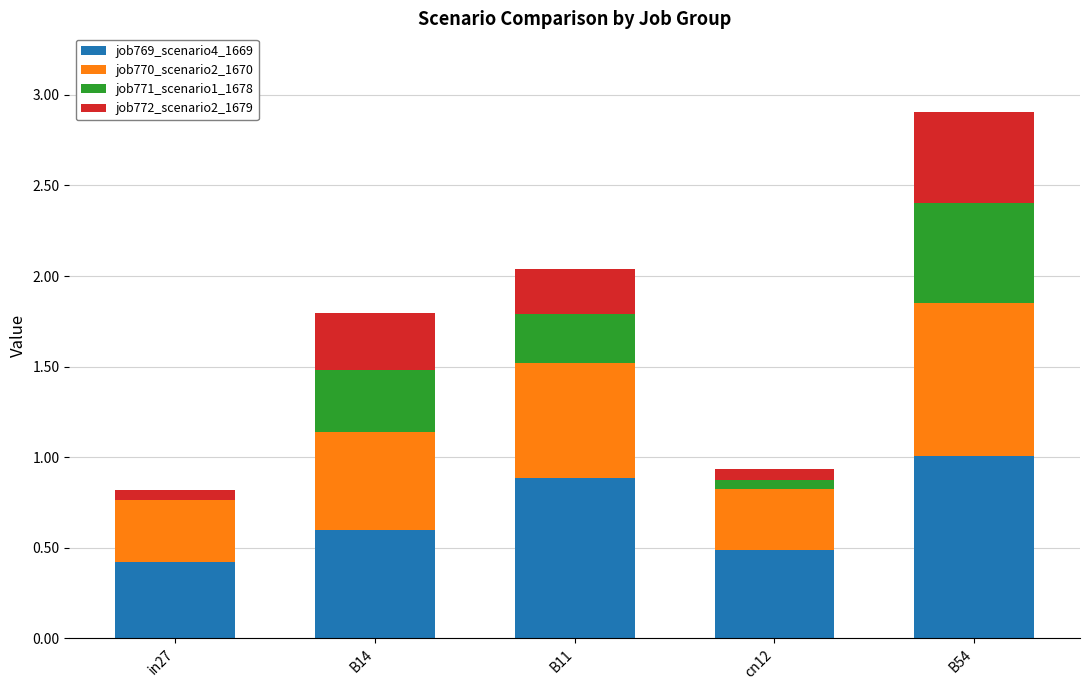

What is the sum of all job769_scenario4_1669 values?

3.4